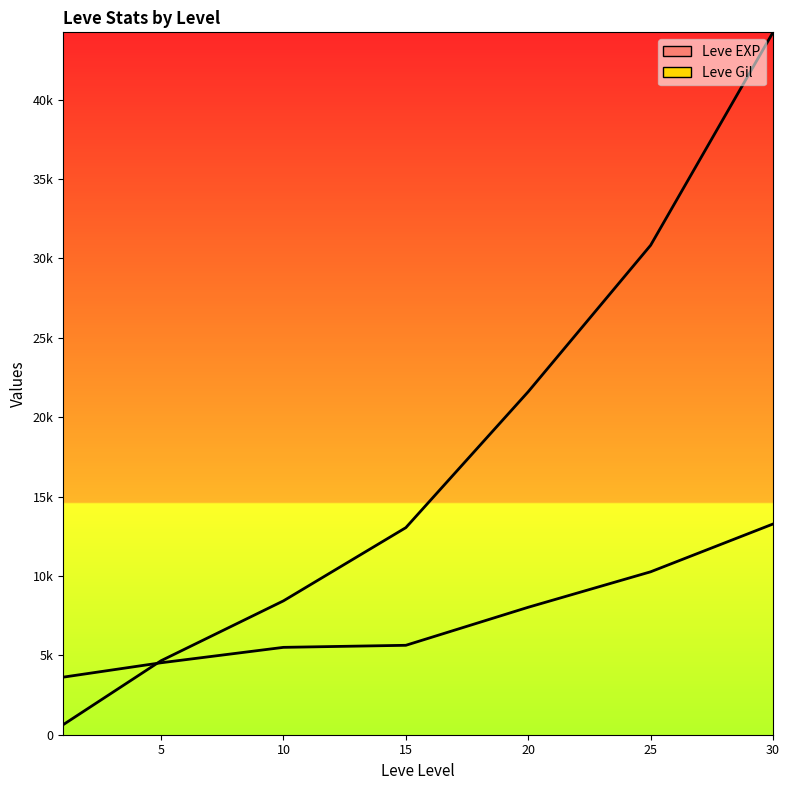

Between 1 and 20, which is larger?

20